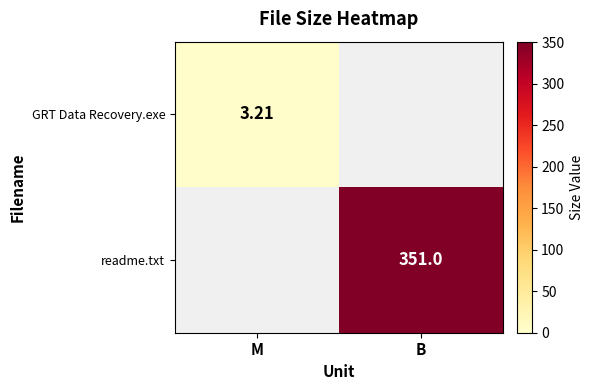

Is the value of GRT Data Recovery.exe at M greater than the value of readme.txt at B?

No